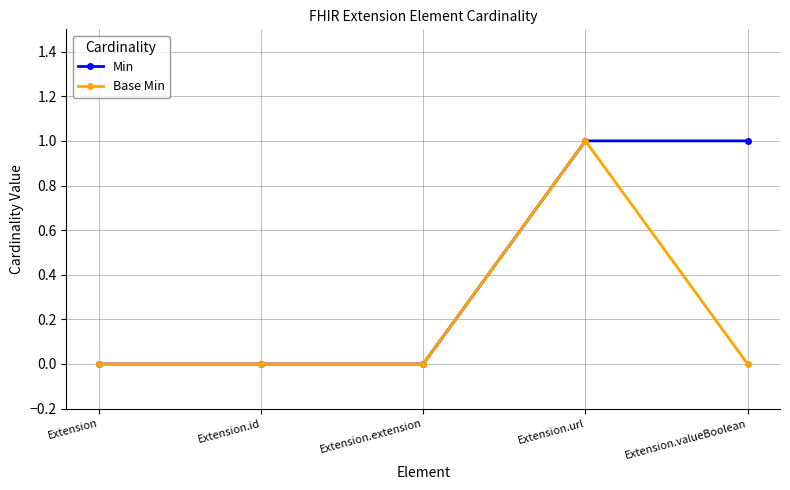

What is the maximum value shown in the chart?

1